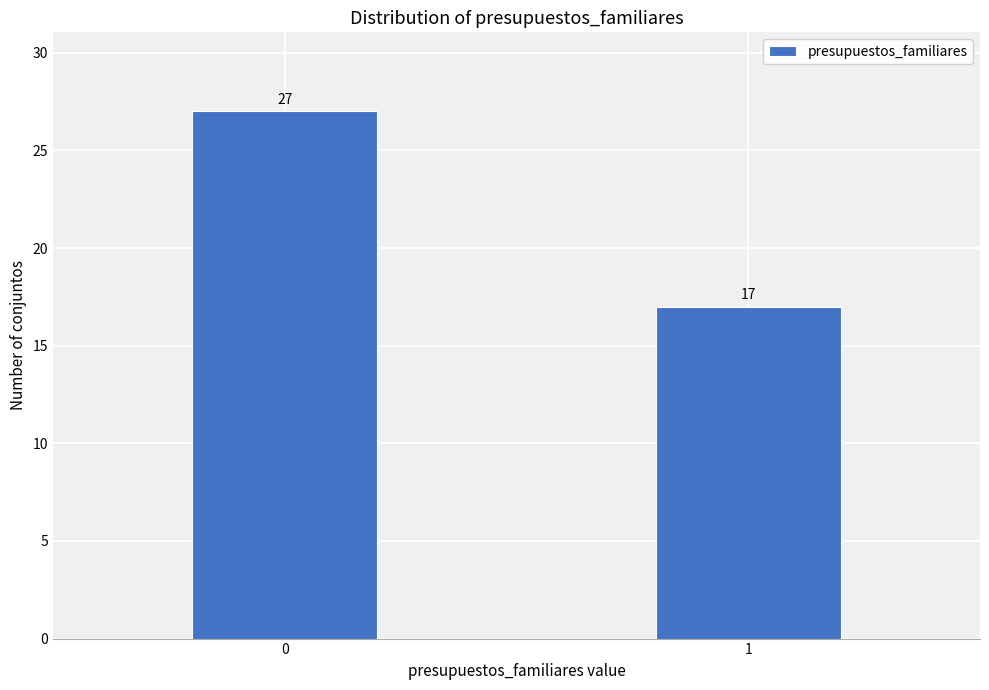

Reading left to right, transcribe all the data shown in this chart.

0=27	1=17